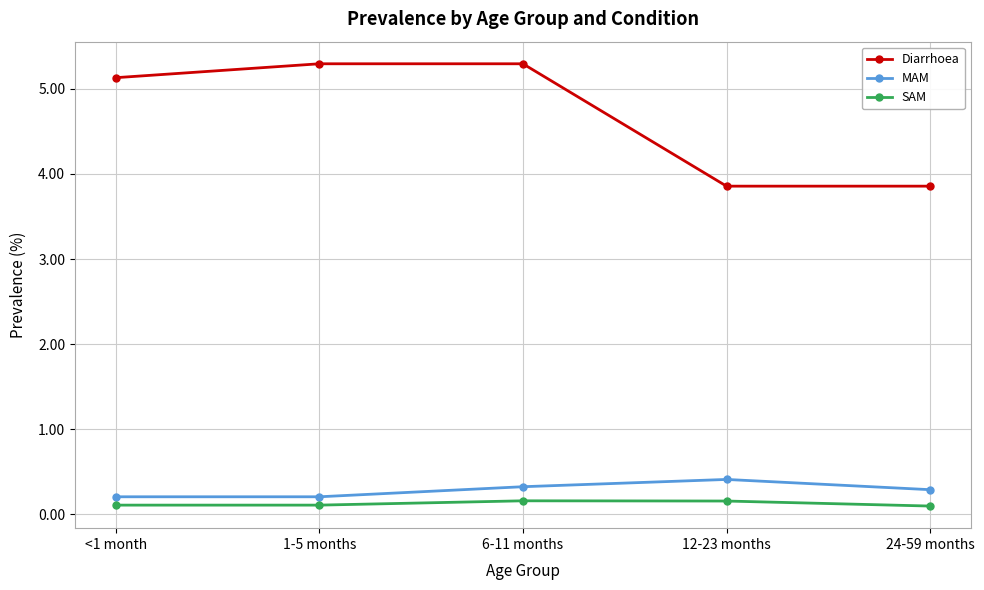

Reading left to right, list all the values displayed in this chart.

Diarrhoea: <1 month=5.1	1-5 months=5.3	6-11 months=5.3	12-23 months=3.9	24-59 months=3.9
MAM: <1 month=0.2	1-5 months=0.2	6-11 months=0.3	12-23 months=0.4	24-59 months=0.3
SAM: <1 month=0.1	1-5 months=0.1	6-11 months=0.2	12-23 months=0.2	24-59 months=0.1